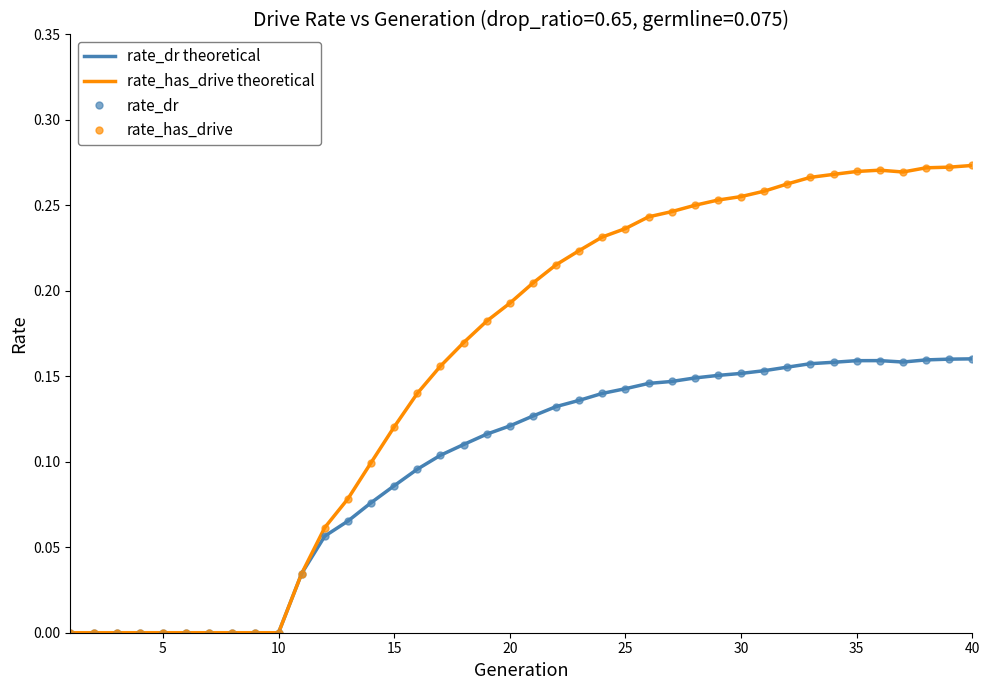

True or false: rate_has_drive and rate_has_drive theoretical cross at least once.

False